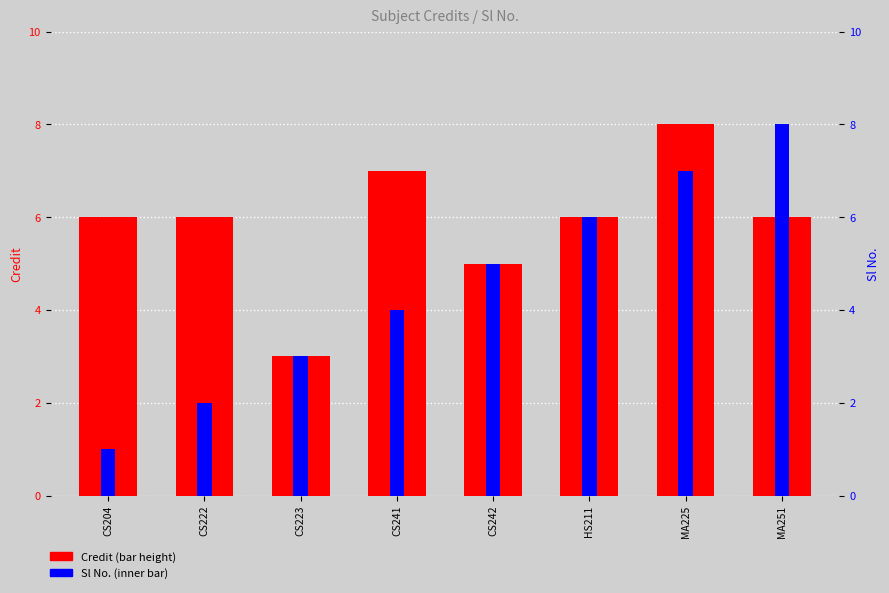

The Sl No. series shows 1 at CS223. True or false?

False